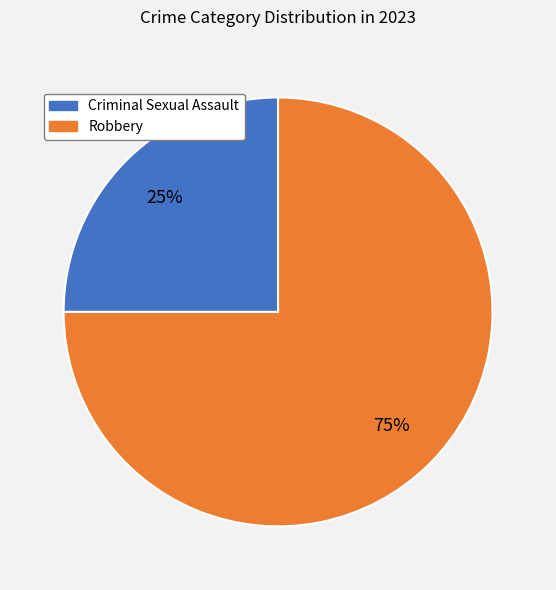

Is there a majority slice in this chart?

Yes